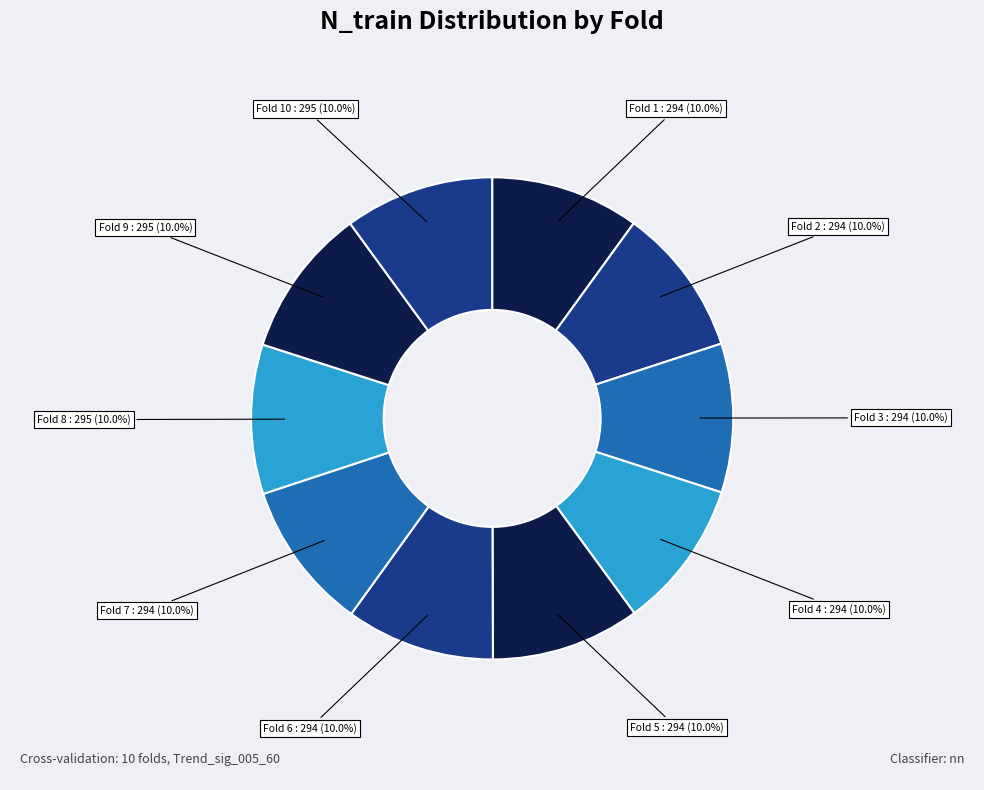

How many slices are in this pie chart?

10